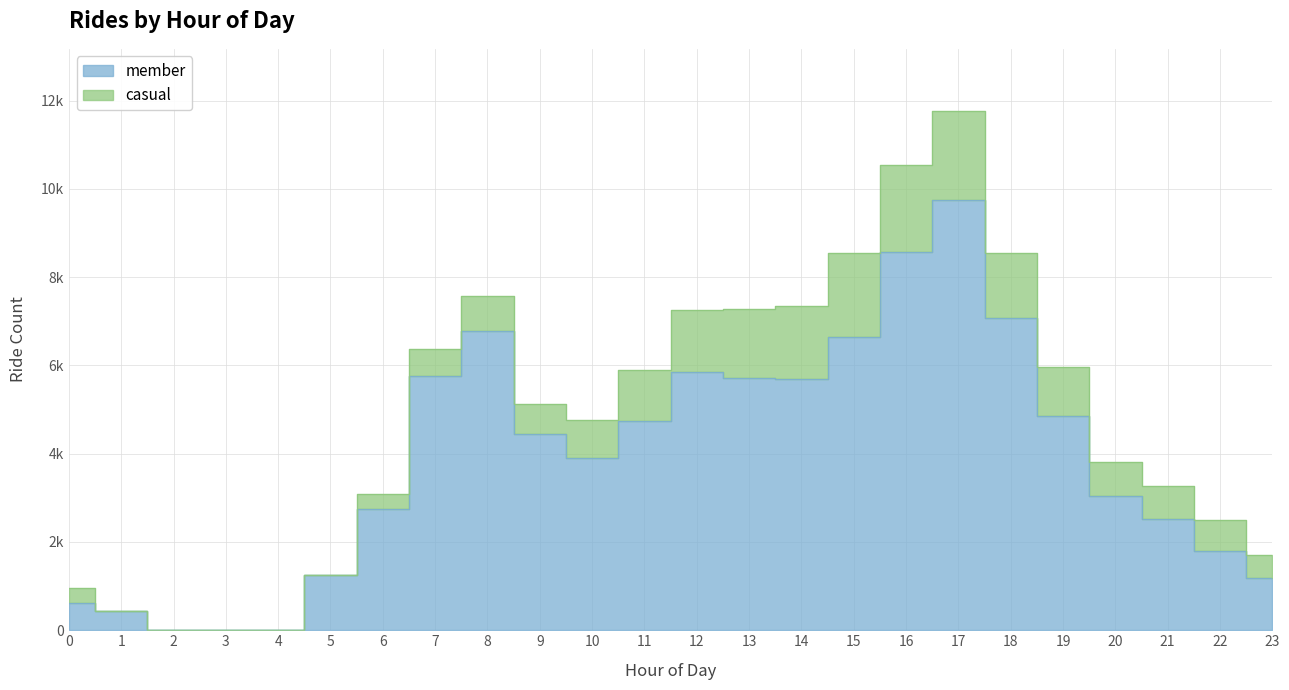

Rank the categories by value from highest to lowest.

17, 16, 18, 8, 15, 12, 7, 13, 14, 19, 11, 9, 10, 20, 6, 21, 22, 5, 23, 0, 1, 2, 3, 4